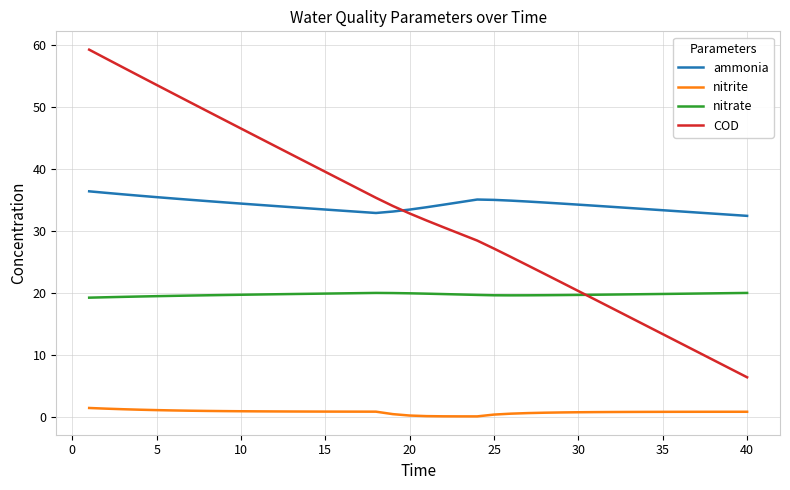

What are all the series names shown in the legend?

ammonia, nitrite, nitrate, COD